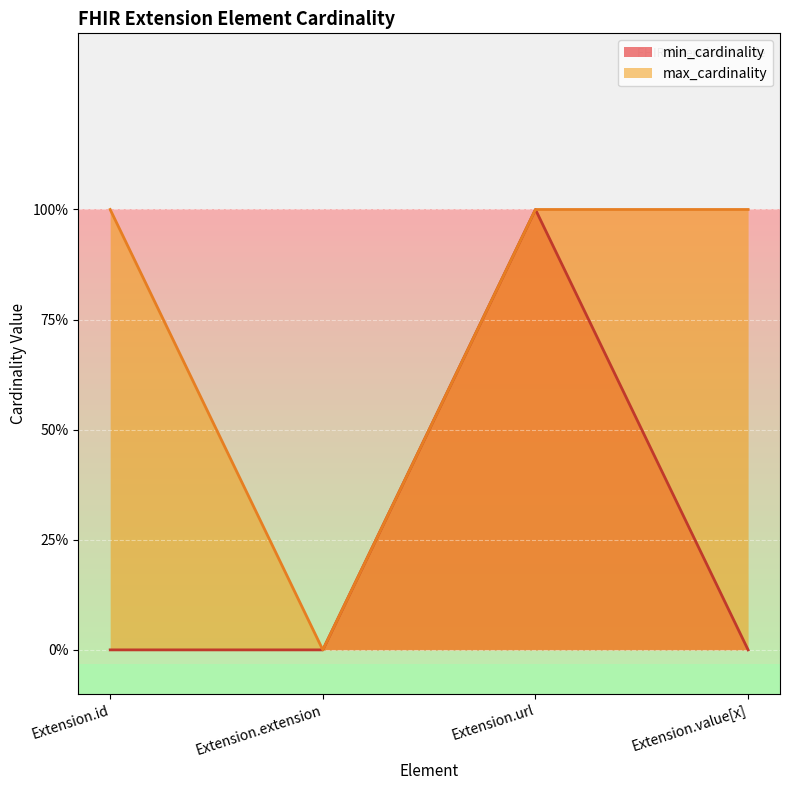

What position from the right is Extension.value[x]?

1